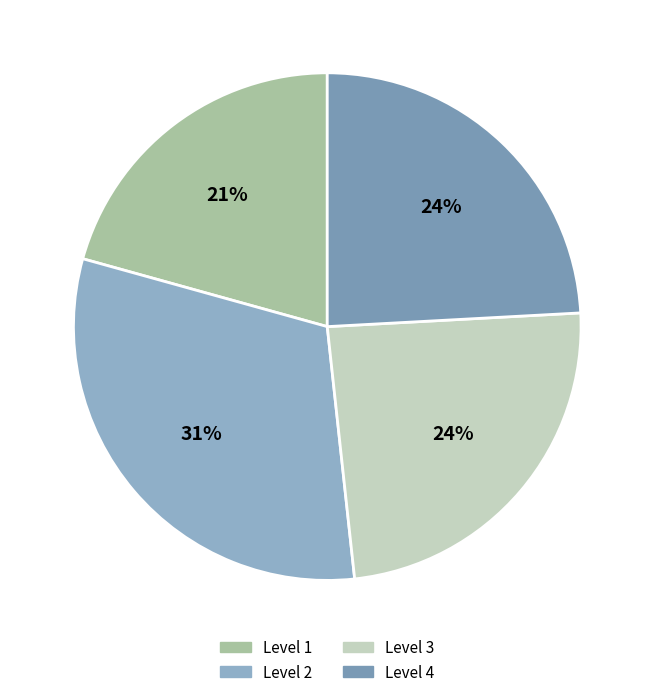

To the nearest percent, what is the combined percentage of Level 1 and Level 2?

52%